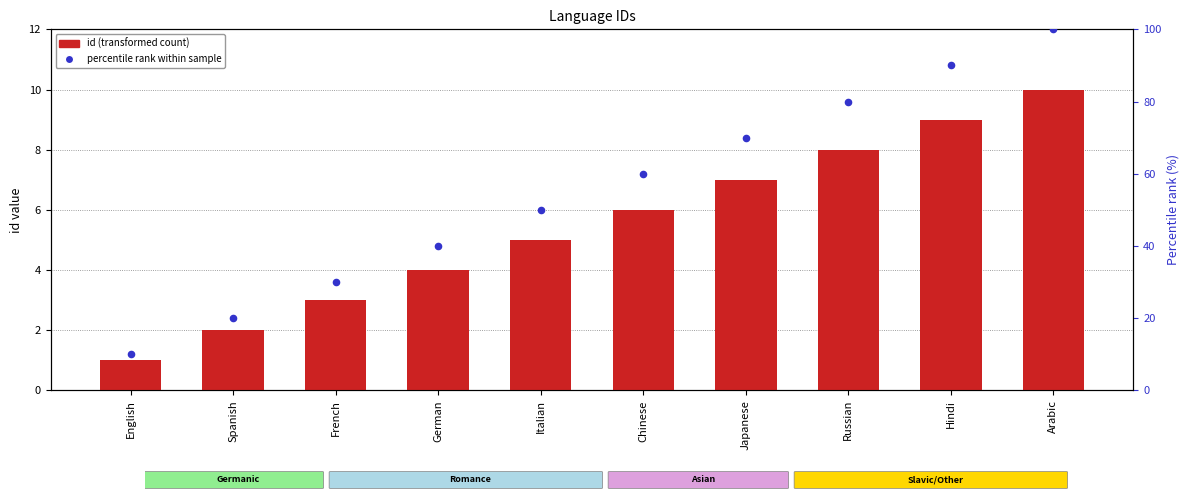

What are all the series names shown in the legend?

id, percentile rank